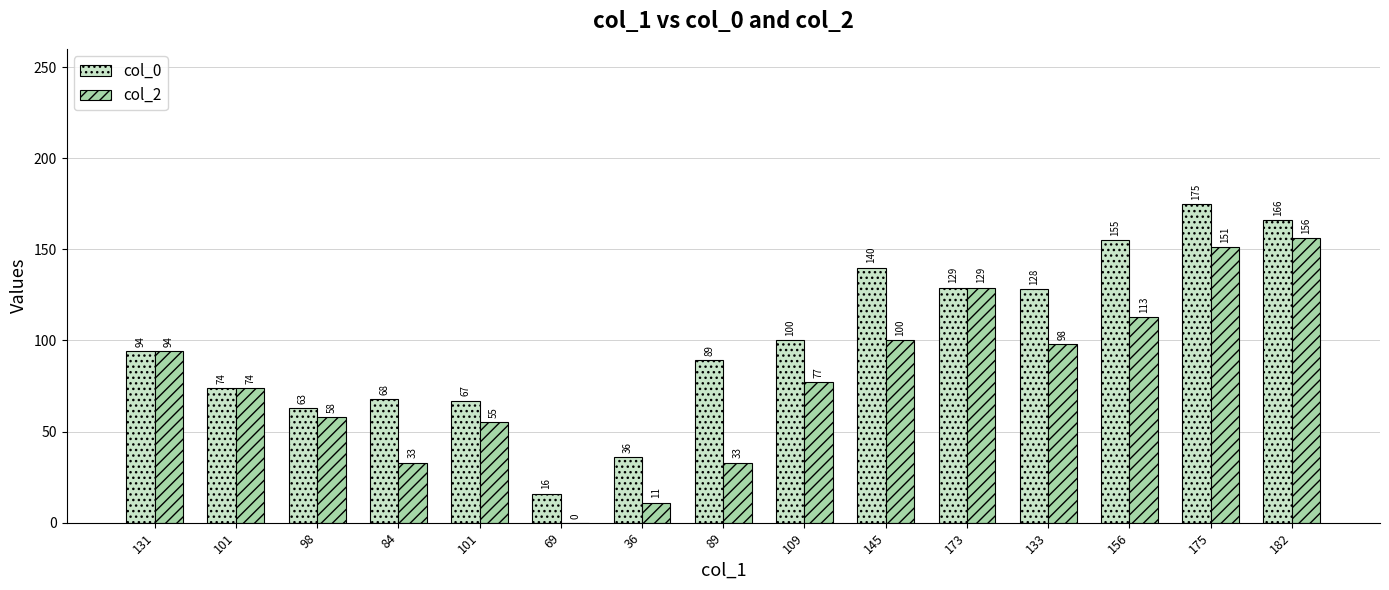

At which label does col_2 reach its minimum?

69